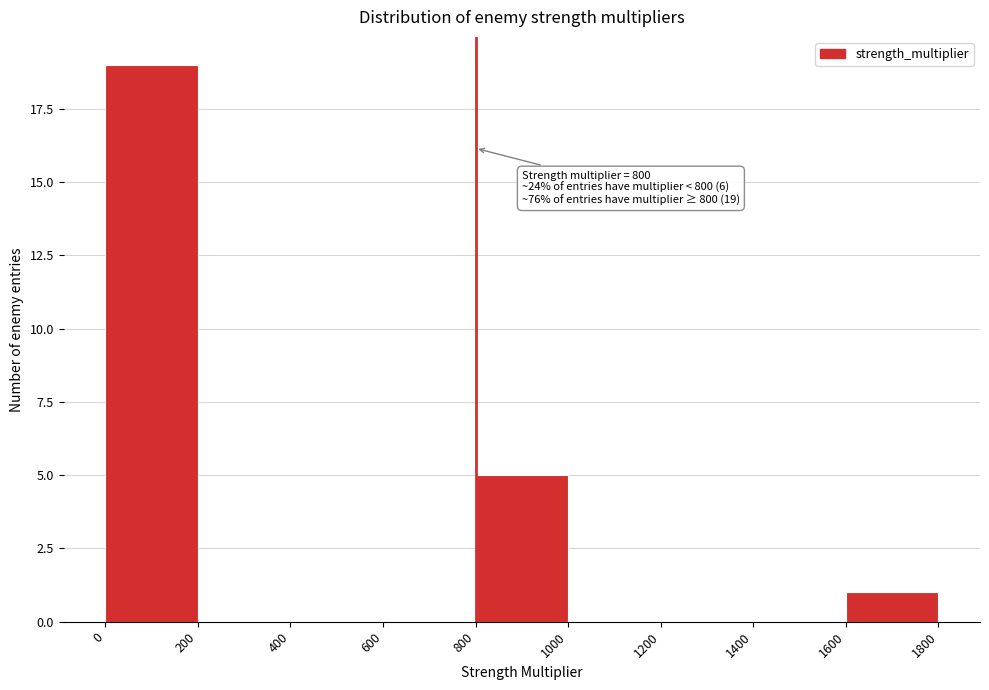

Over which range of the x-axis is the bar tallest?

0 to 200